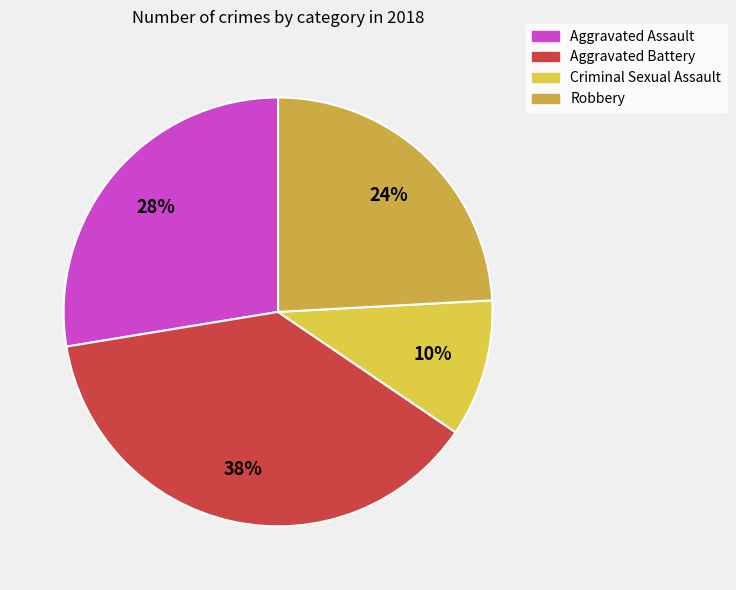

Is it true that Criminal Sexual Assault is 17% of the pie?

False